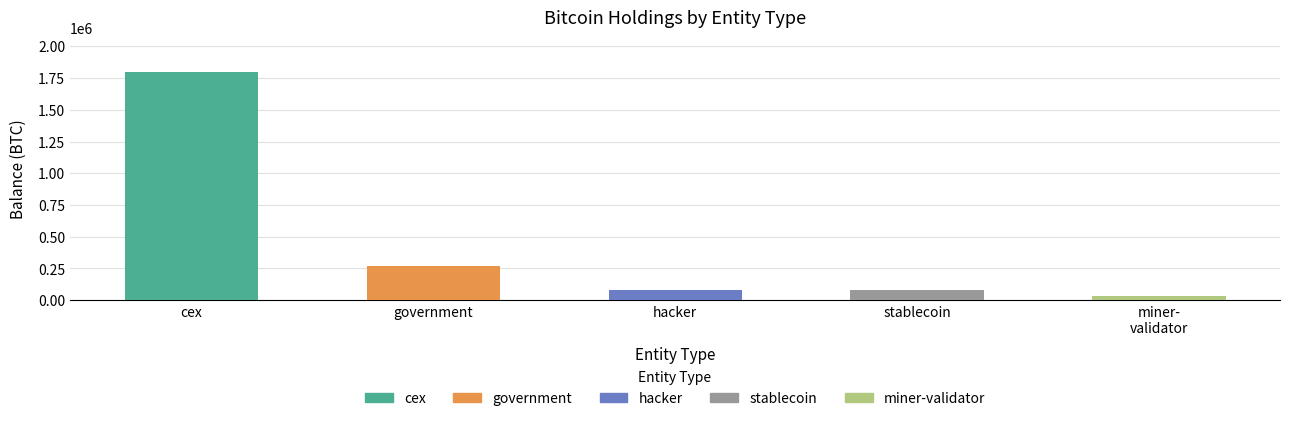

At which category does the chart reach its minimum across all series?

miner-
validator